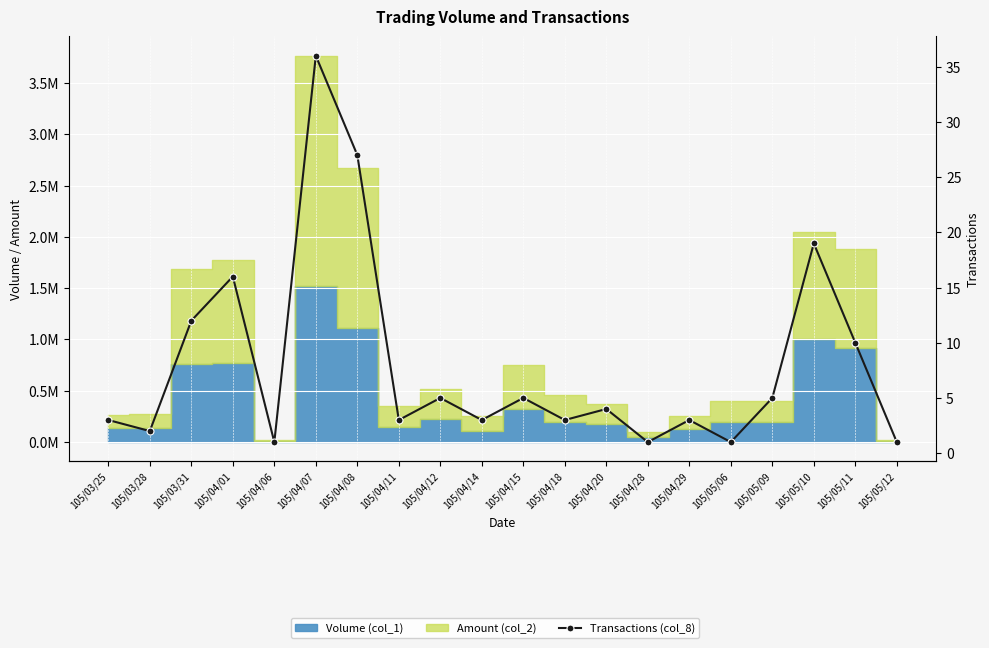

Reading right to left, extract all data points from this chart.

1	10	19	5	1	3	1	4	3	5	3	5	3	27	36	1	16	12	2	3